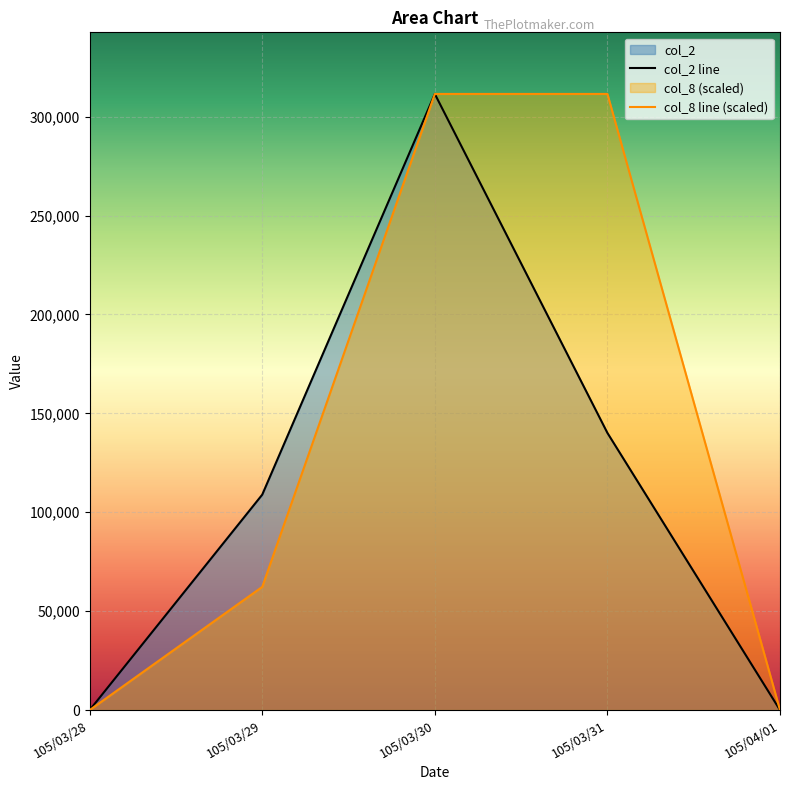

Where does the col_2 series first go above 108900?

105/03/30